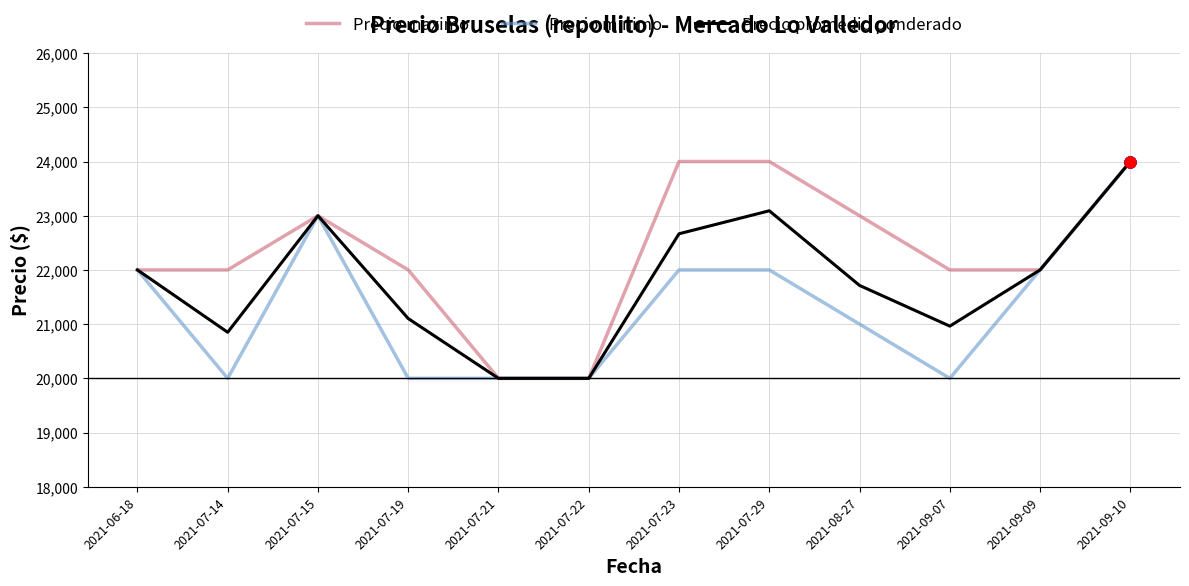

What is the minimum value shown in the chart?

20000